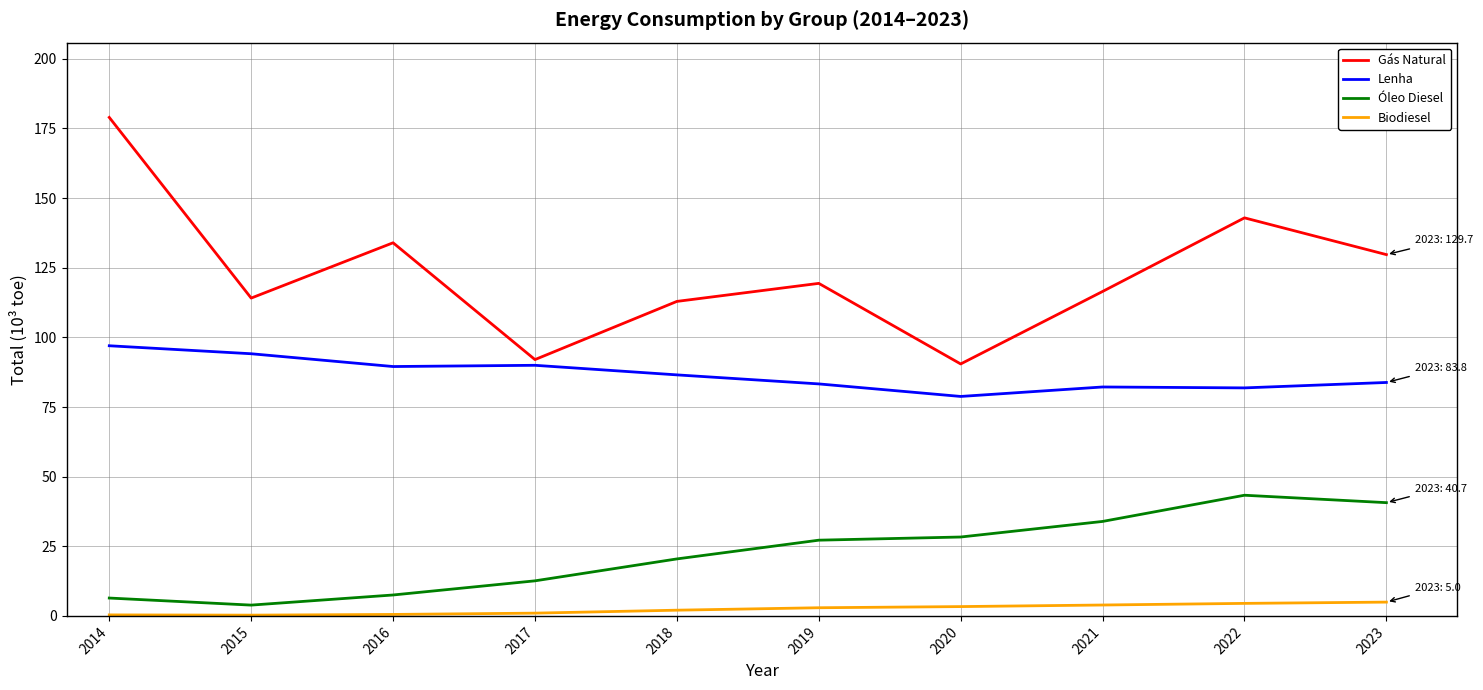

At which label is Lenha closest to 87?

2018